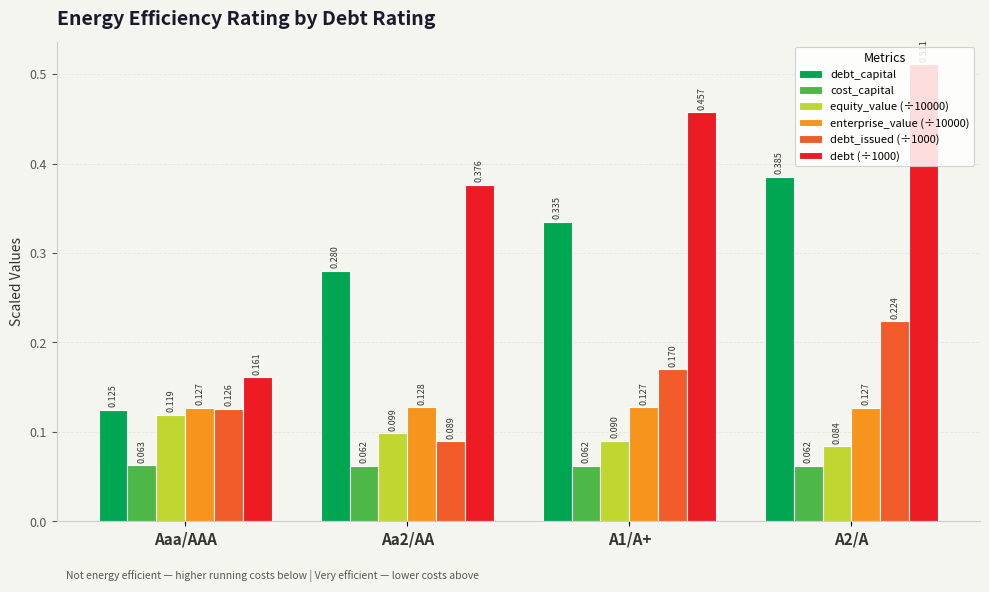

Rank the categories by debt_capital value from lowest to highest.

Aaa/AAA, Aa2/AA, A1/A+, A2/A